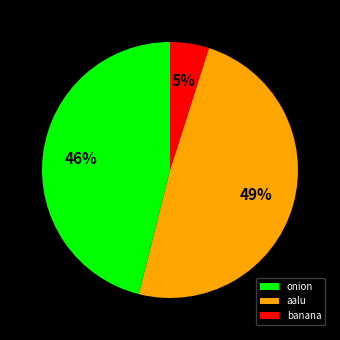

To the nearest percent, what portion does banana represent?

5%